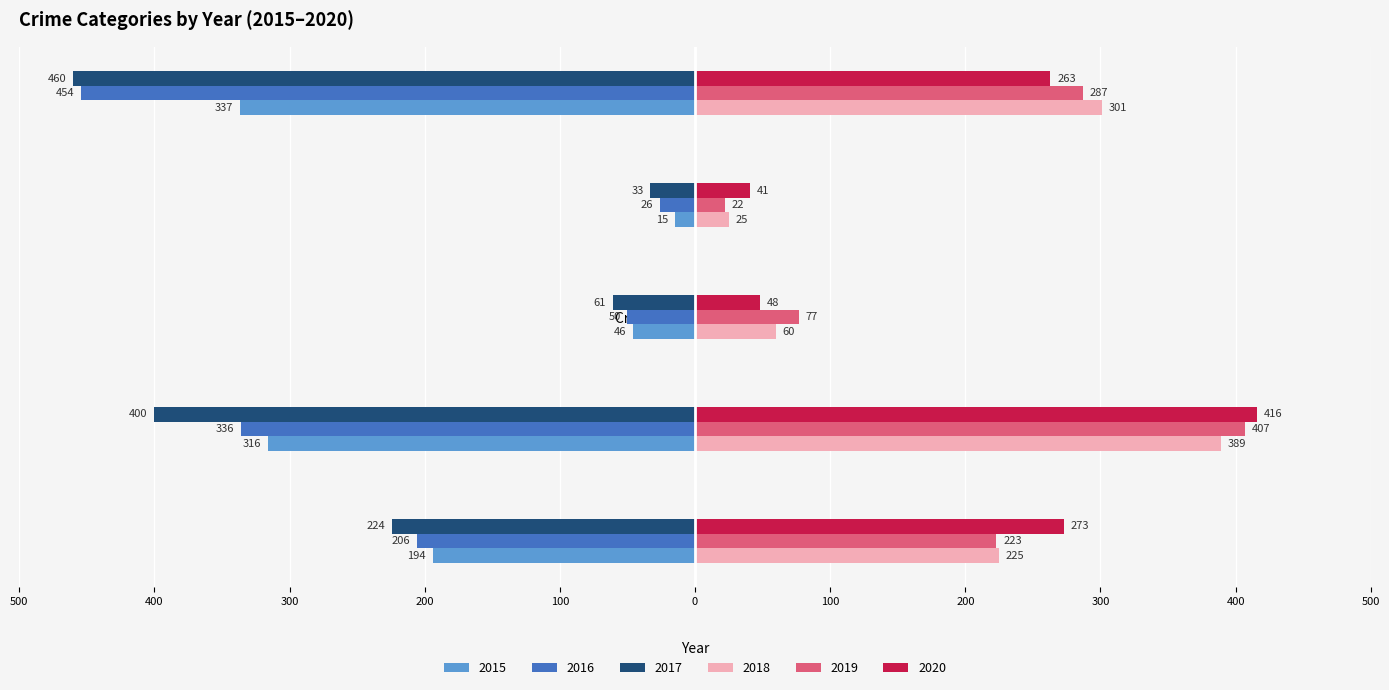

What are all the series names shown in the legend?

2015, 2016, 2017, 2018, 2019, 2020